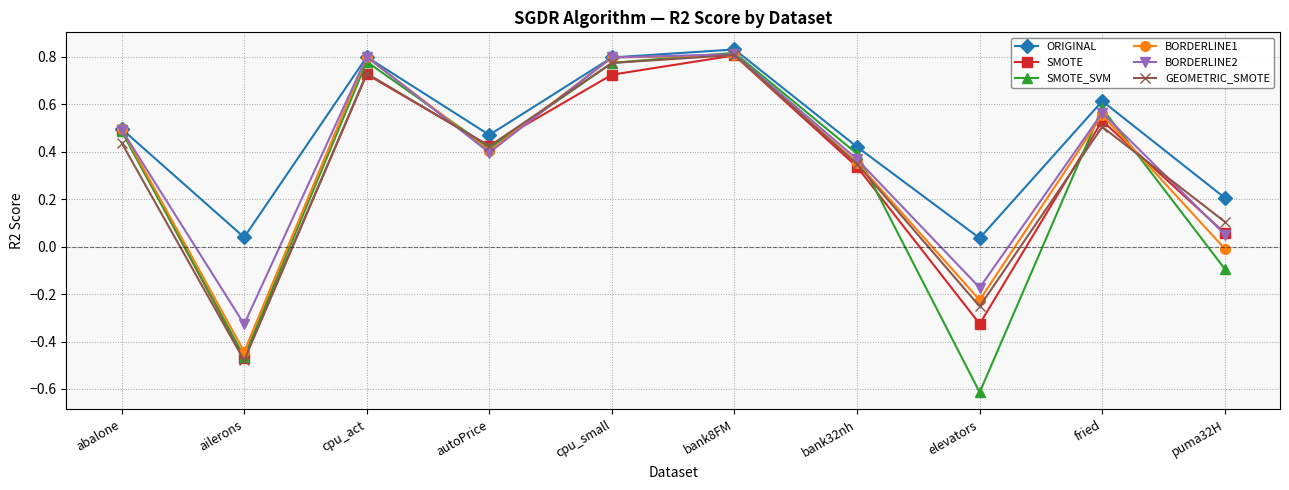

Which series has the widest spread of values?

SMOTE_SVM